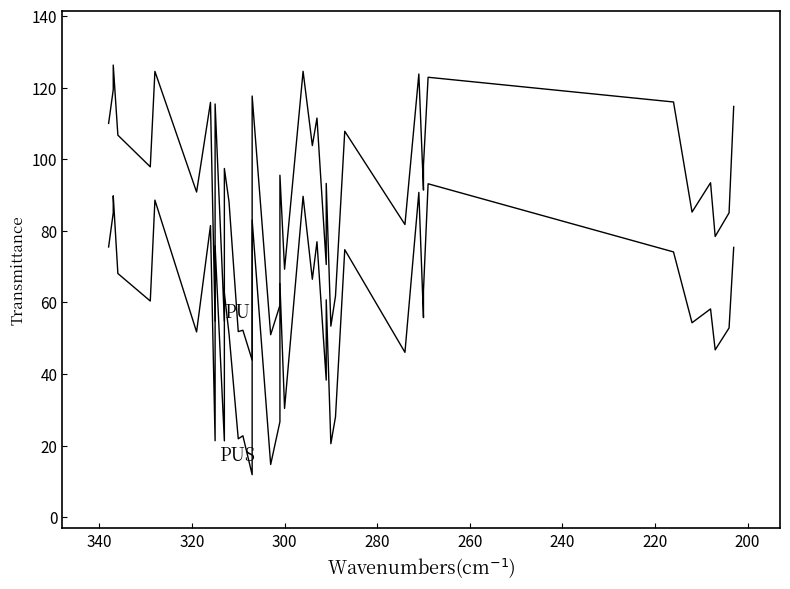

What are all the series names shown in the legend?

PU, PUS